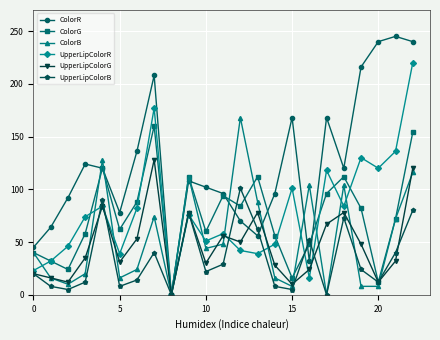

Which series has the largest range (max minus min)?

ColorR